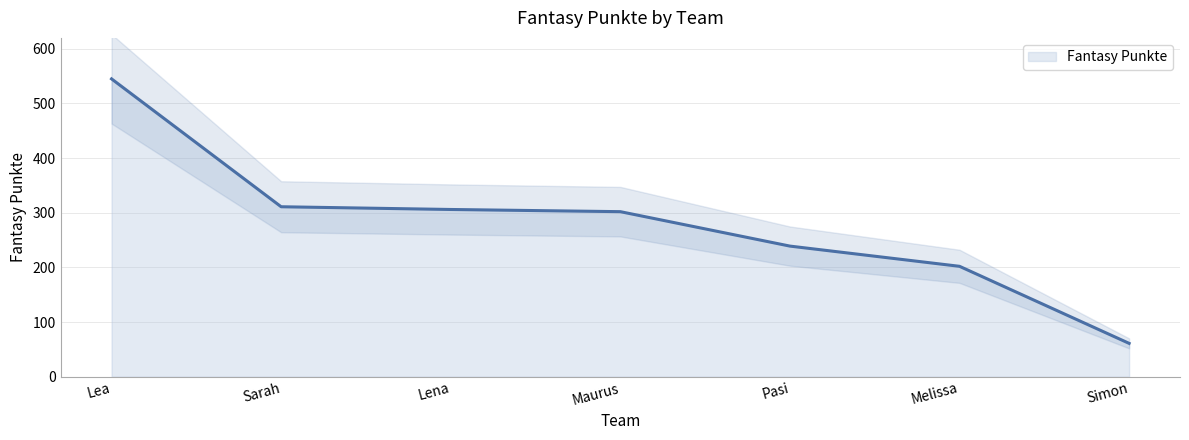

True or false: the data shows 526 at Lena.

False